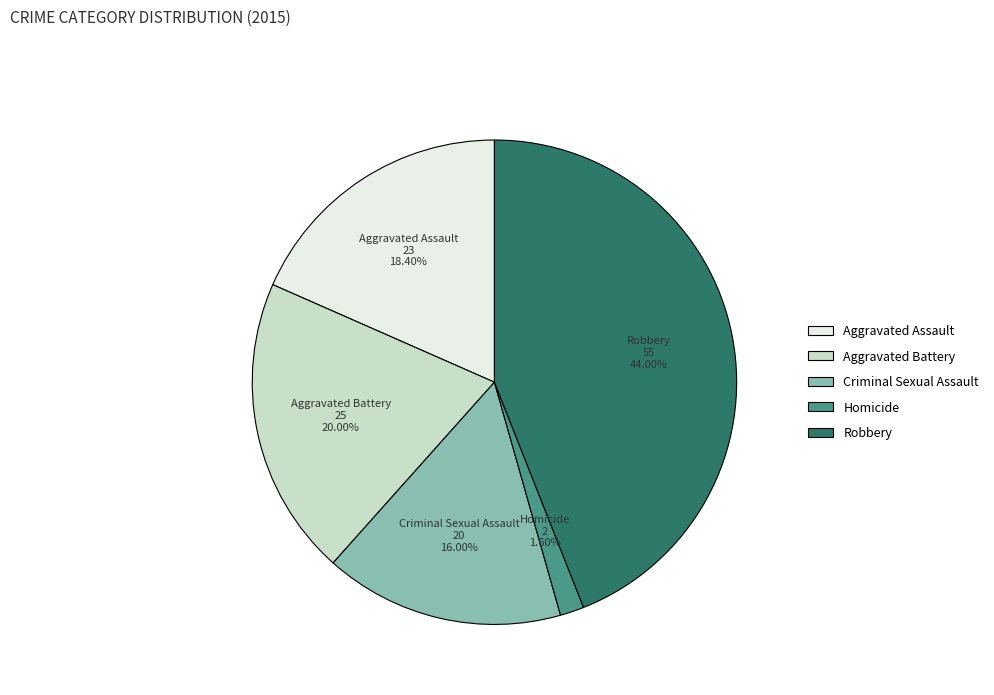

Is Criminal Sexual Assault the majority of the pie?

No